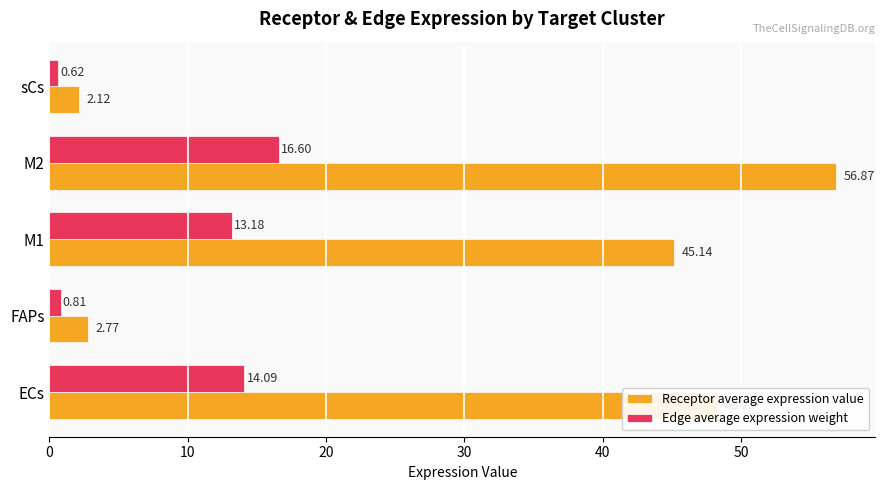

Count the number of data series in this chart.

2